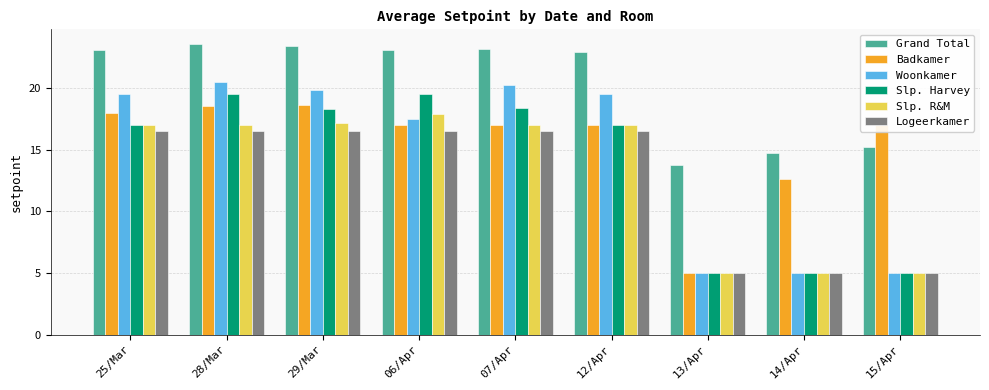

The Woonkamer series shows 19.5 at 12/Apr. True or false?

True